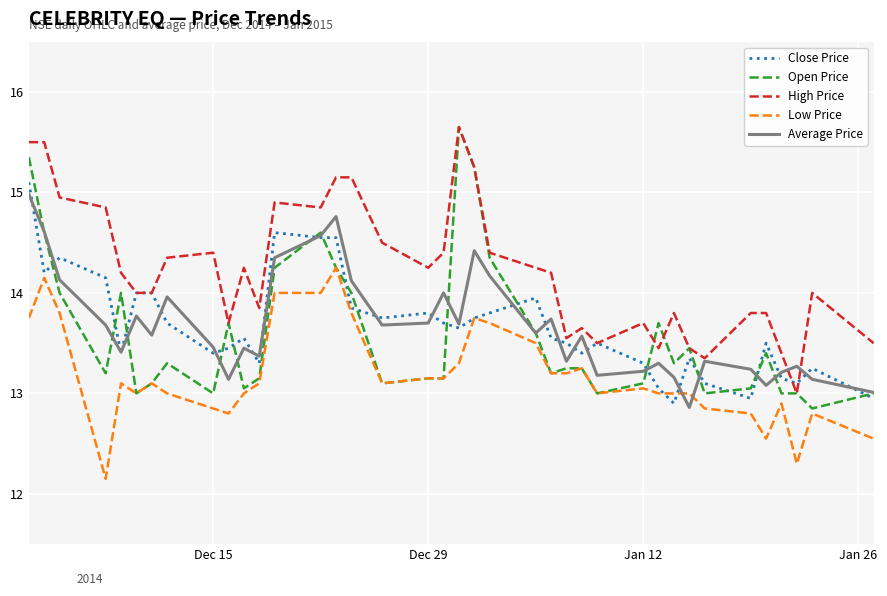

Which series has the largest total across all categories?

High Price